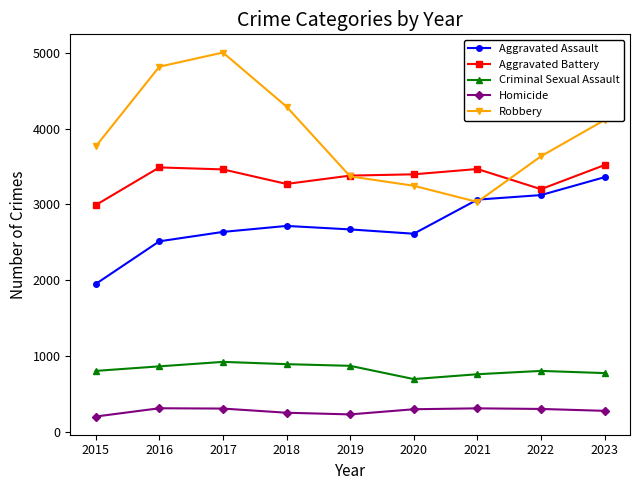

What is the sum of all Aggravated Battery values?

30184